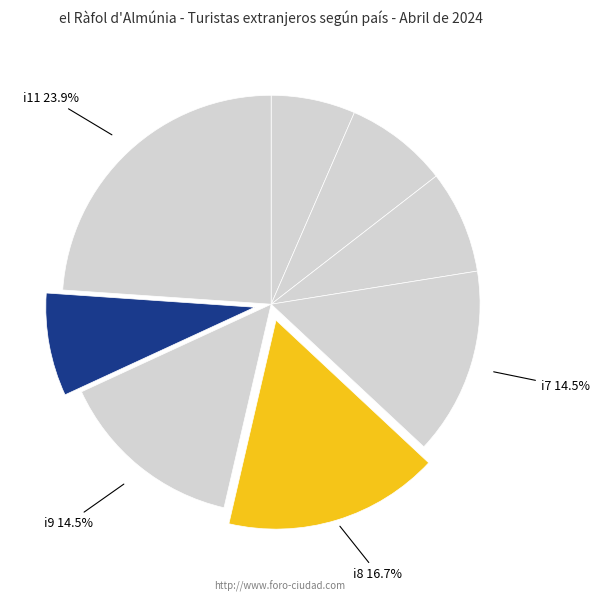

To the nearest percent, what is the difference between the largest and smallest slice percentages?

17%